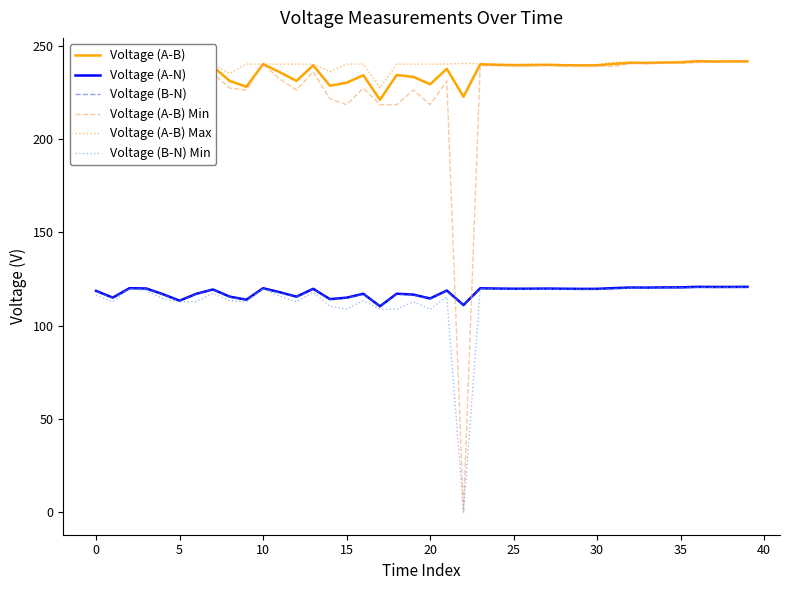

In Voltage (B-N), how many points are lower than both neighbors (excluding endpoints)?

12